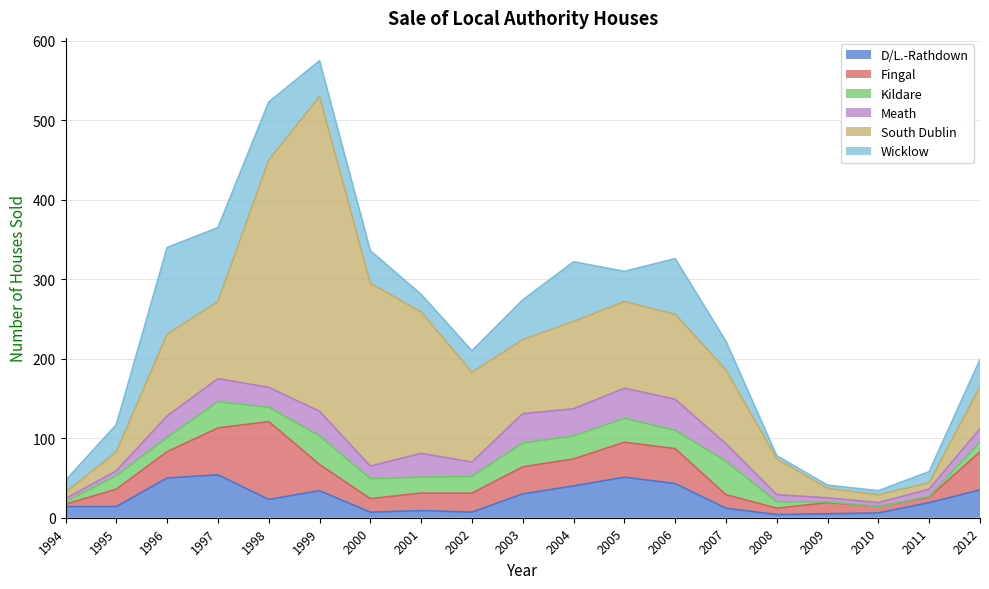

True or false: South Dublin and Meath cross at least once.

True